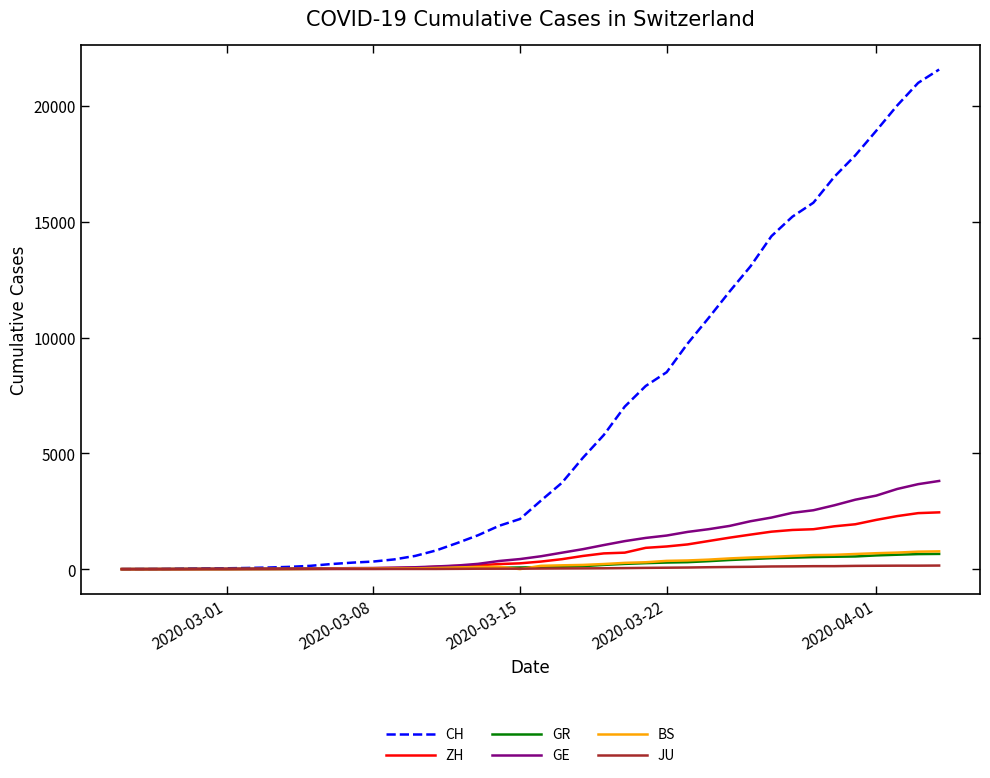

Which series has the widest spread of values?

CH